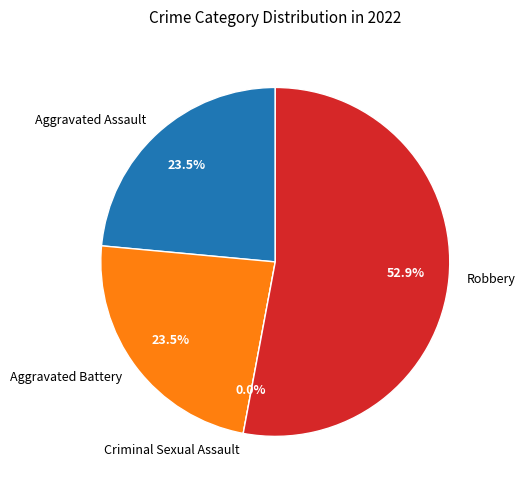

Rank the categories by value from lowest to highest.

Criminal Sexual Assault, Aggravated Assault, Aggravated Battery, Robbery